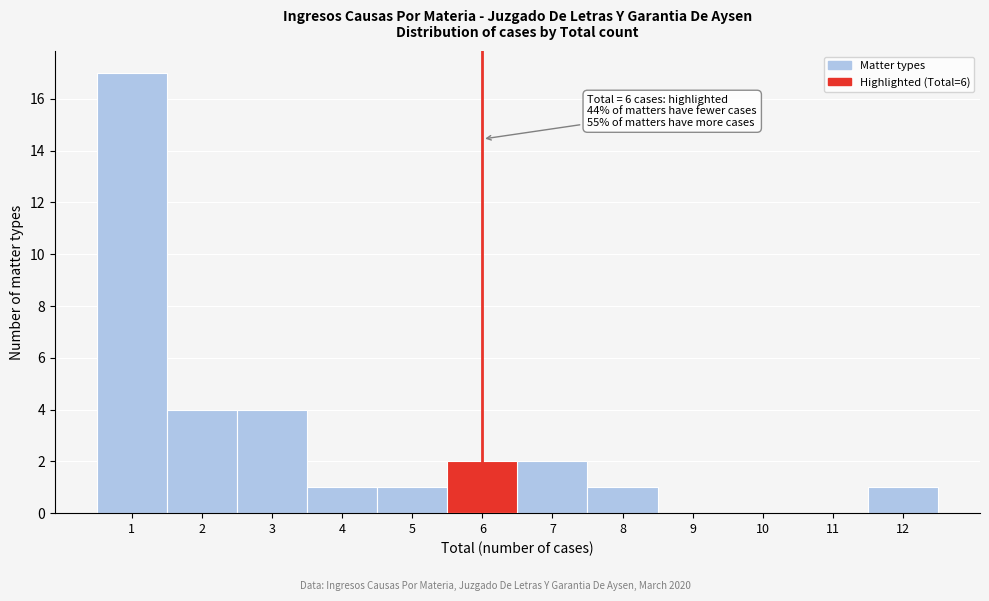

Which range on the x-axis has the tallest bar?

0.5 to 1.5